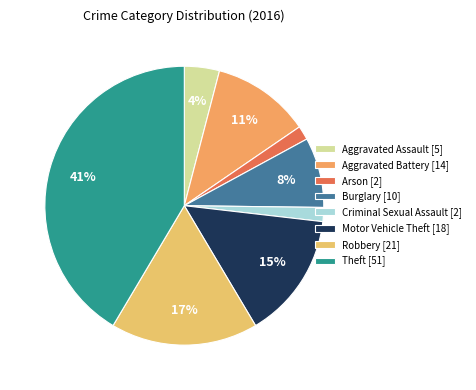

To the nearest percent, what portion does Arson represent?

2%